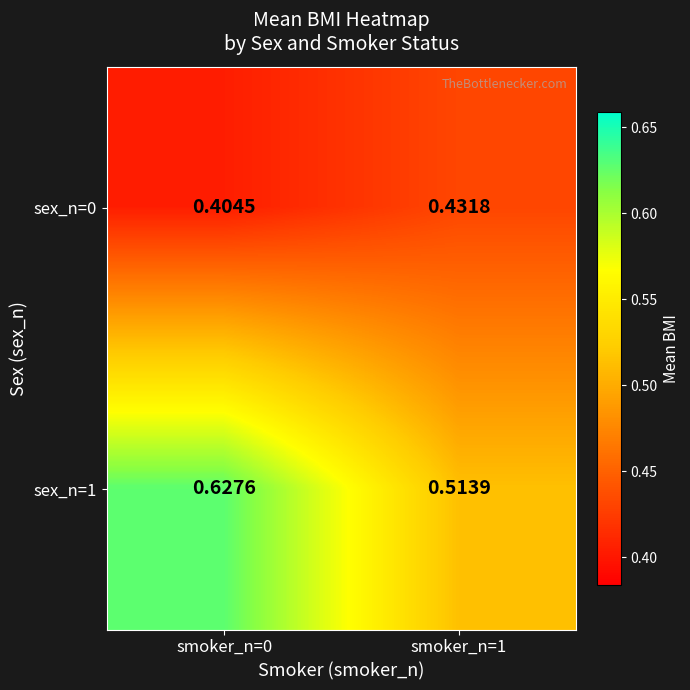

How many series are shown in this chart?

2